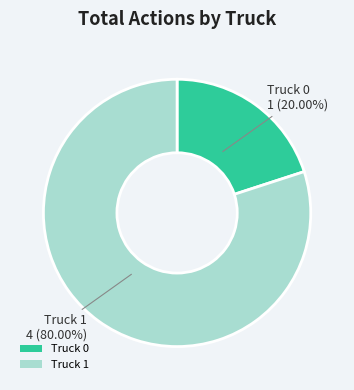

Rank the categories by value from highest to lowest.

Truck 1, Truck 0